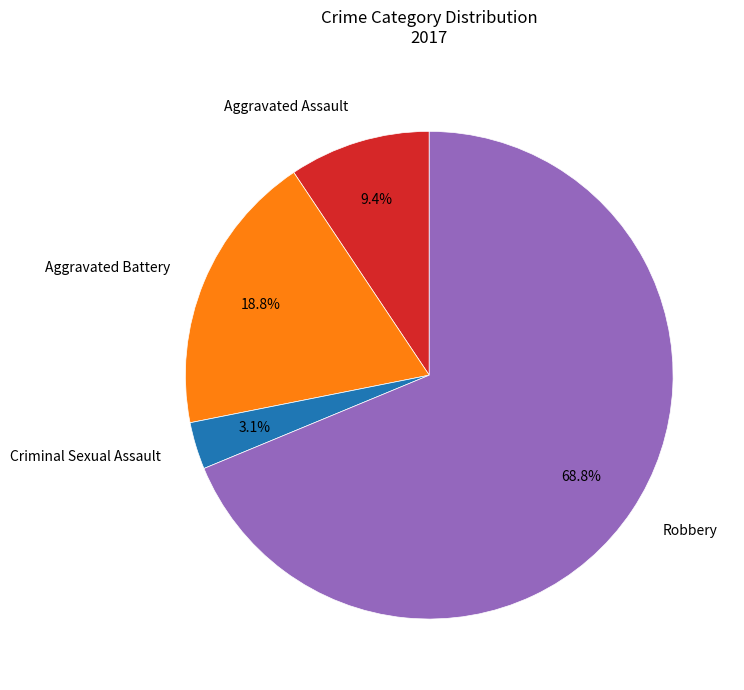

Is it true that Aggravated Battery is 19% of the pie?

True